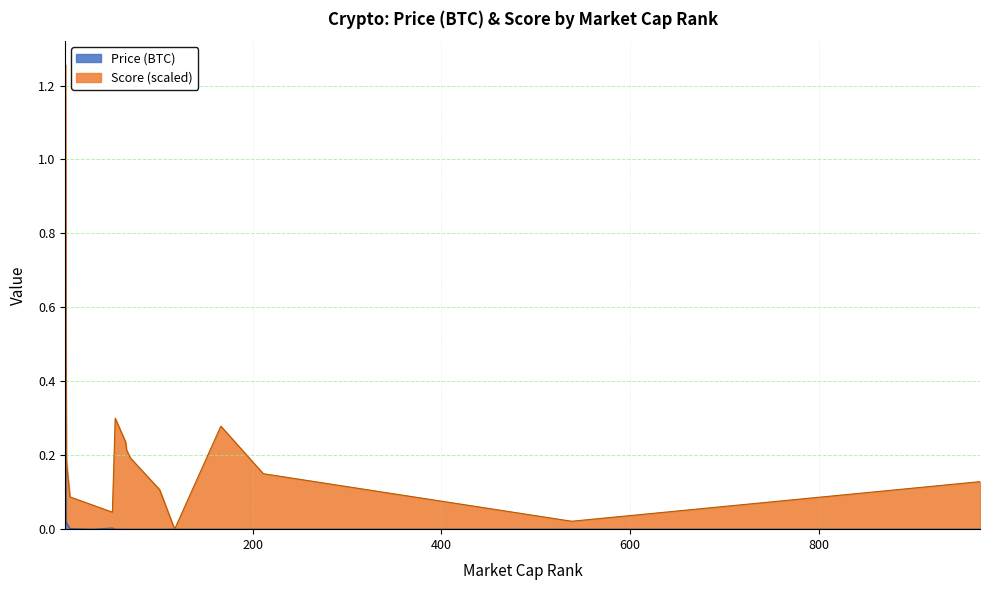

Reading left to right, extract all data points from this chart.

1=1.0	2=0.0	6=0.0	31=0.0	51=0.0	54=0.0	65=0.0	66=0.0	70=0.0	101=0.0	117=0.0	166=0.0	211=0.0	538=0.0	971=0.0